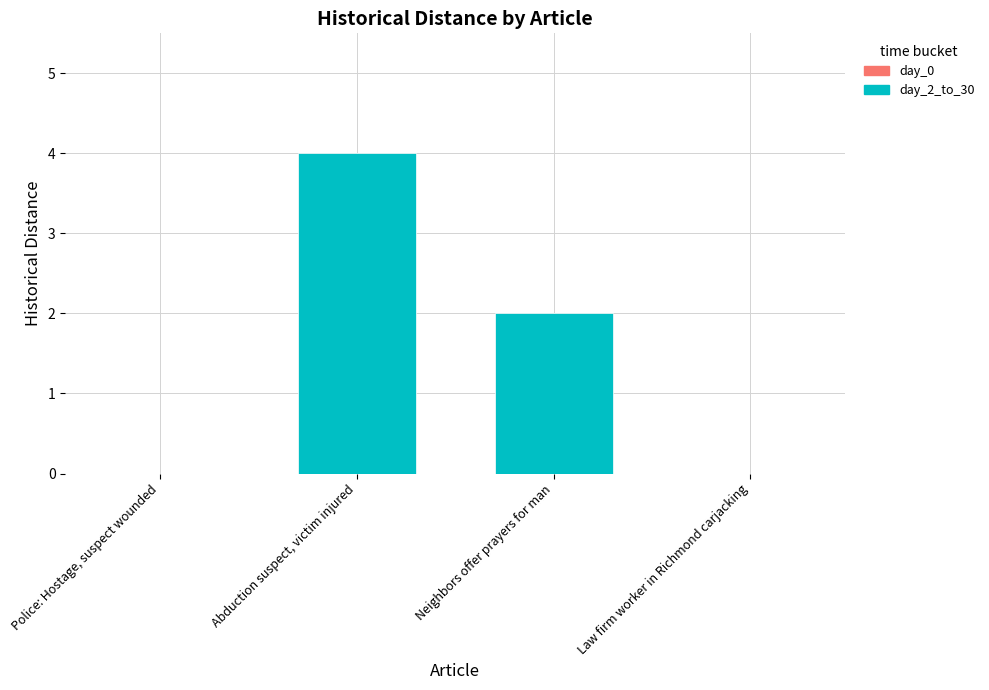

What is the sum of the values at Abduction suspect, victim injured and Police: Hostage, suspect wounded?

4